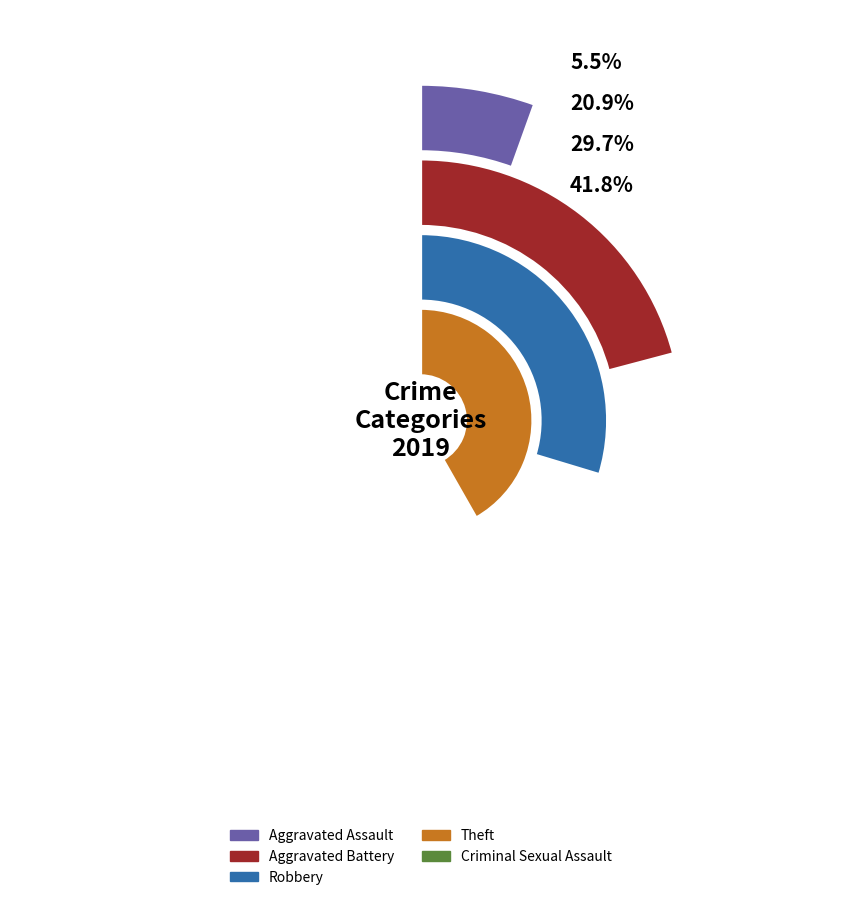

True or false: Arson accounts for 1% of the total.

False